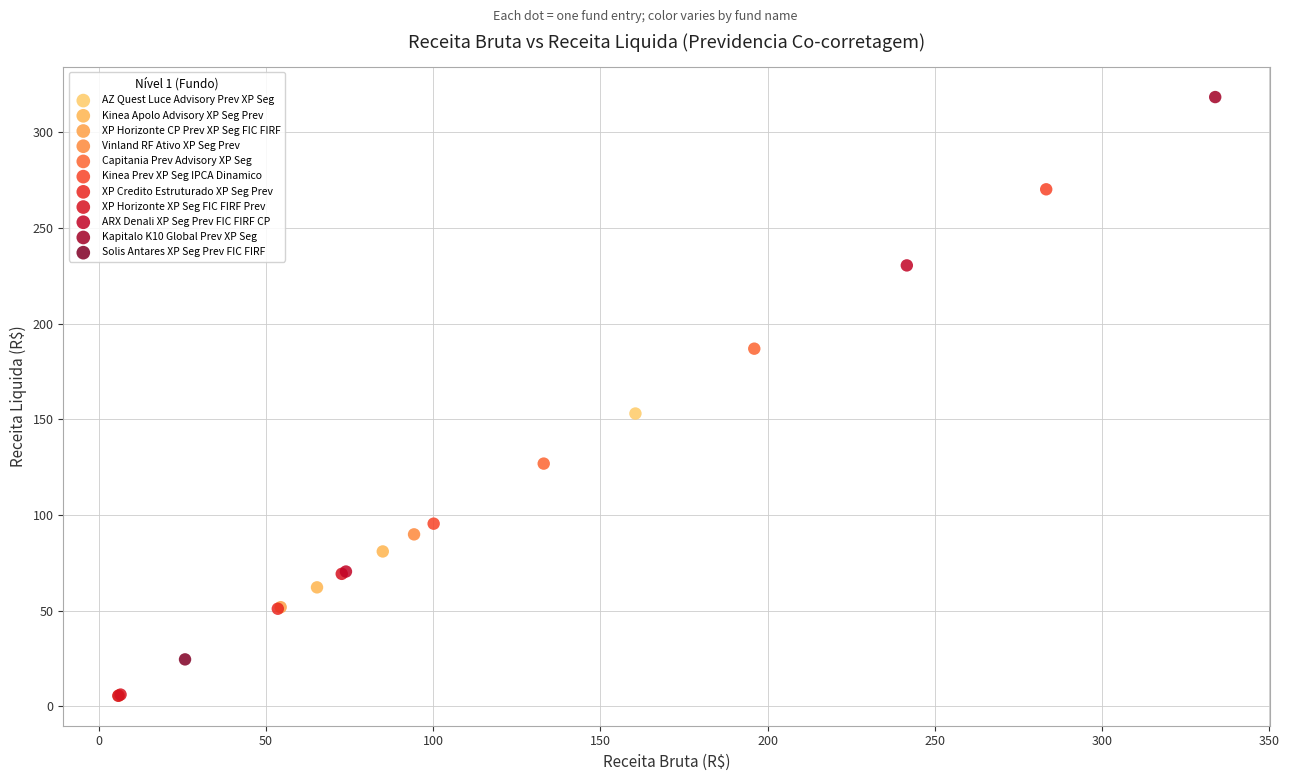

Which series contains the highest Y value?

Kapitalo K10 Global Prev XP Seg